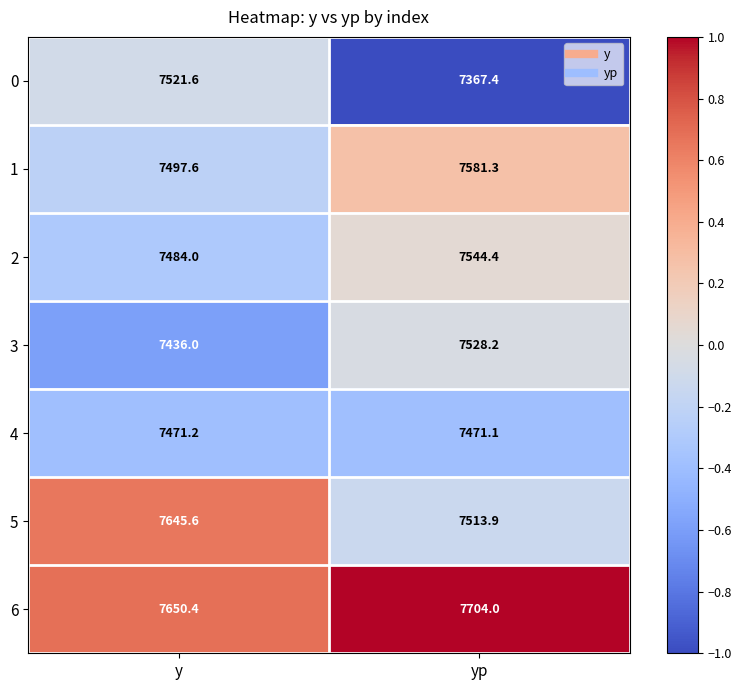

What is the difference between the 0 values at yp and y?

154.2